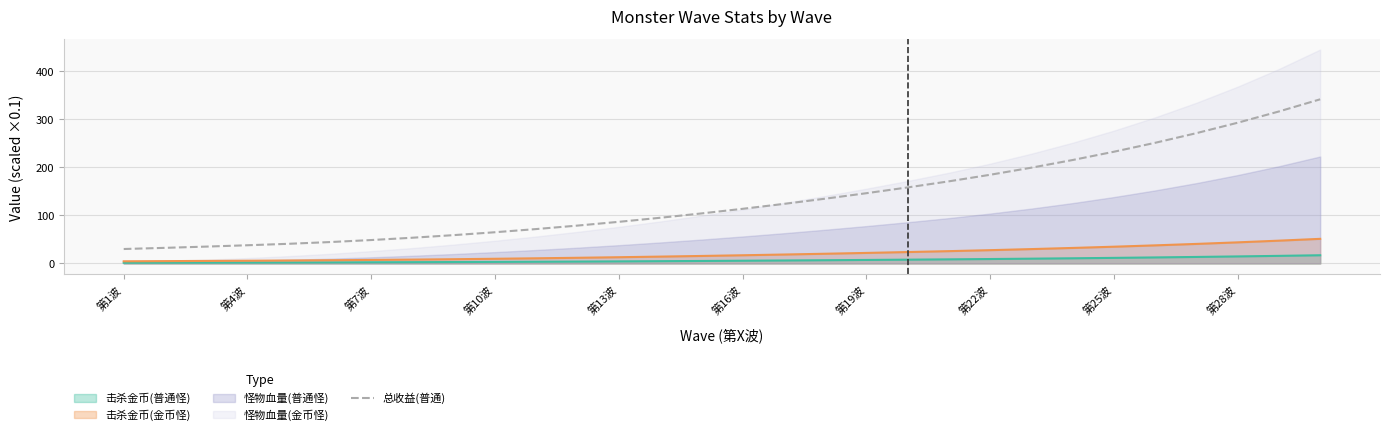

Is it true that 总收益(普通) equals 151.9 at 第16波?

False